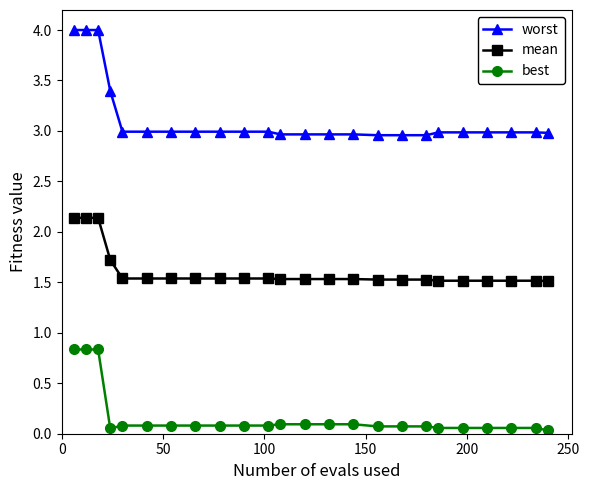

True or false: best and mean cross at least once.

False